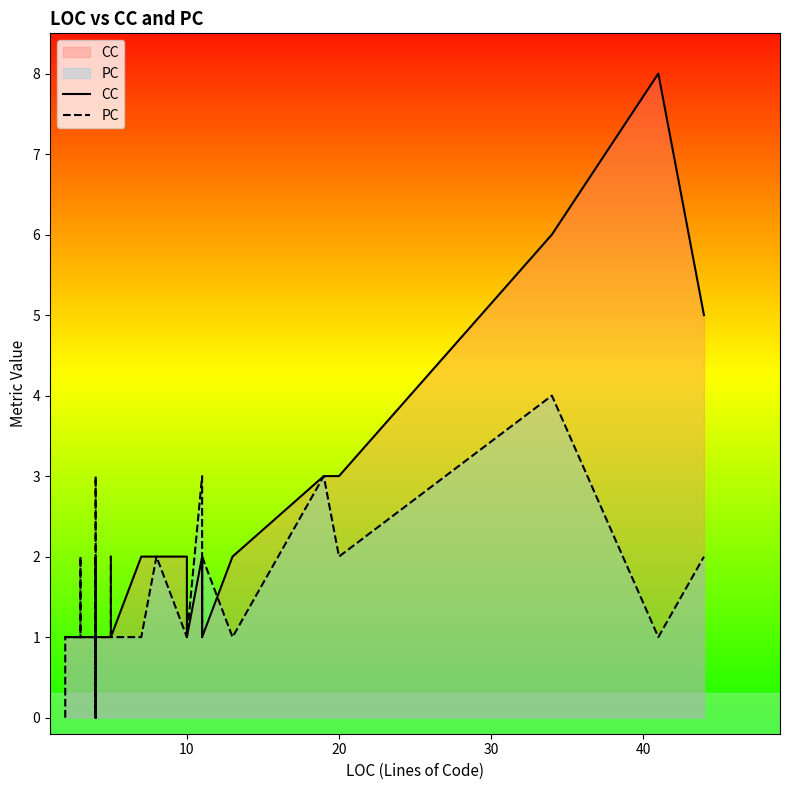

List the series in order of their peak value, highest first.

CC, PC